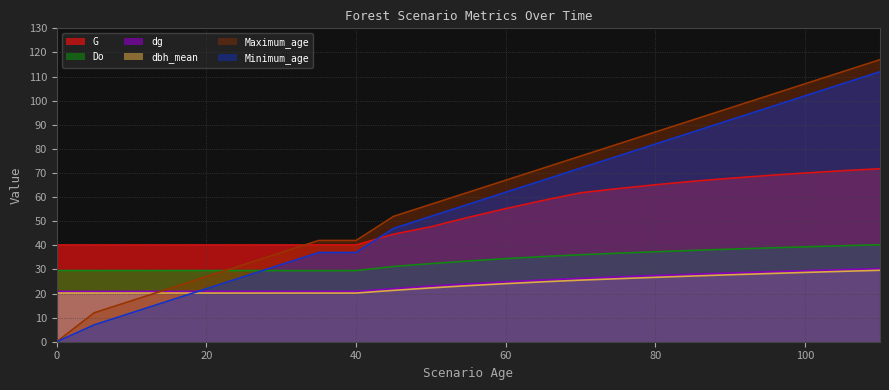

True or false: dg has more than 2 points higher than both neighbors.

False